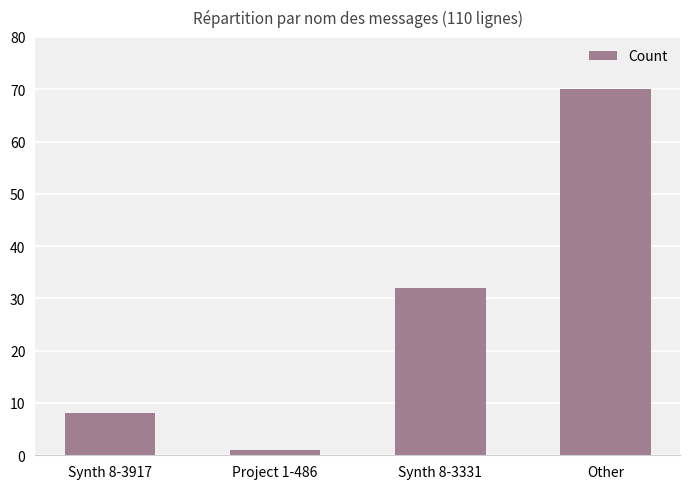

How many data points does each series have?

4